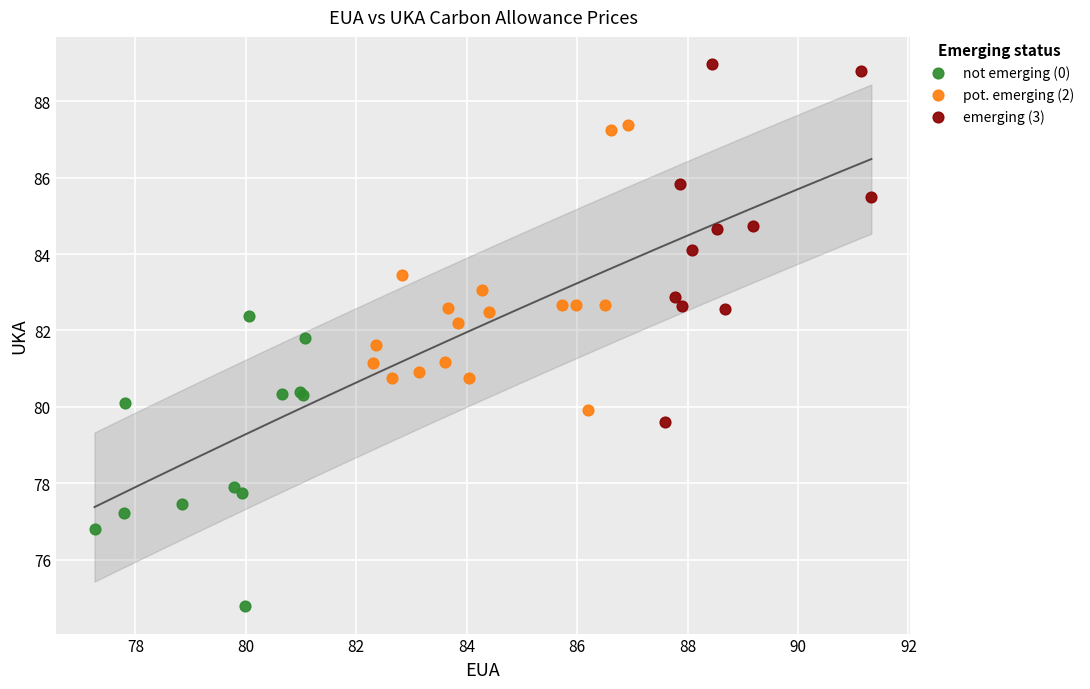

Which series has the widest spread of Y values?

emerging (3)